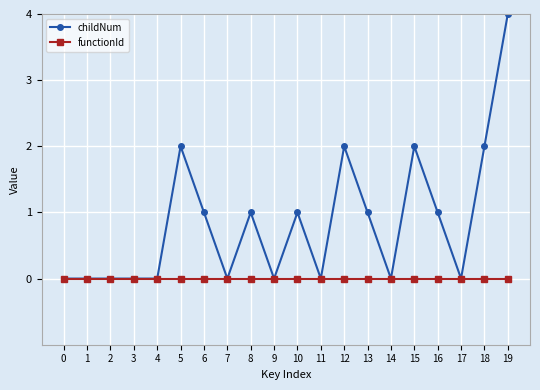

Between 2 and 8, which series saw the biggest shift?

childNum